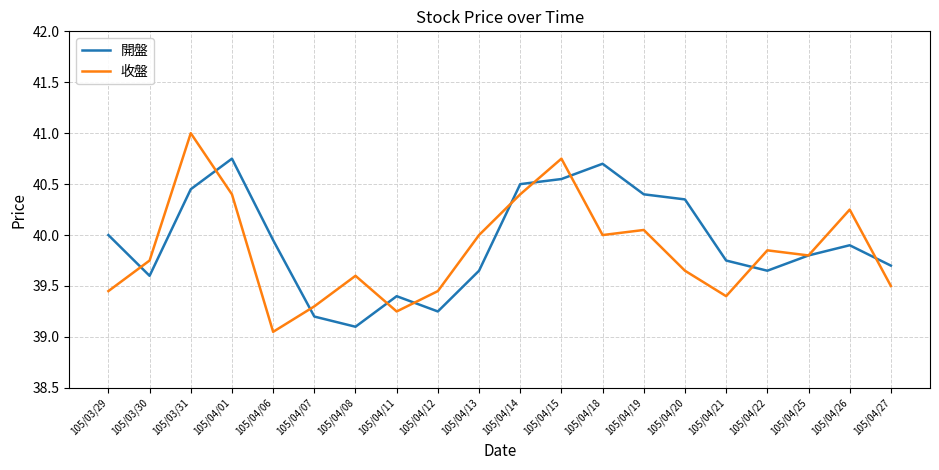

Which category has the highest value in the 開盤 series?

105/04/01